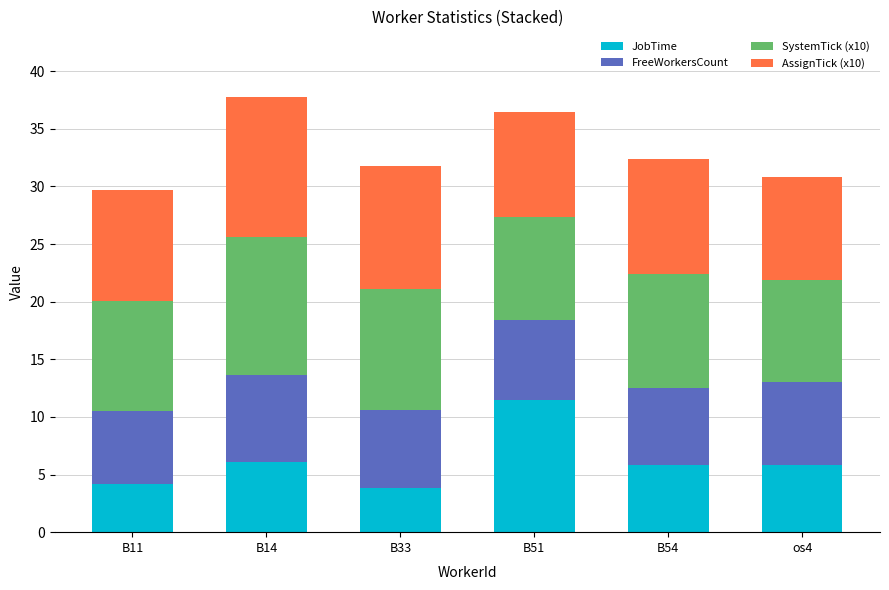

How many data points does each series have?

6